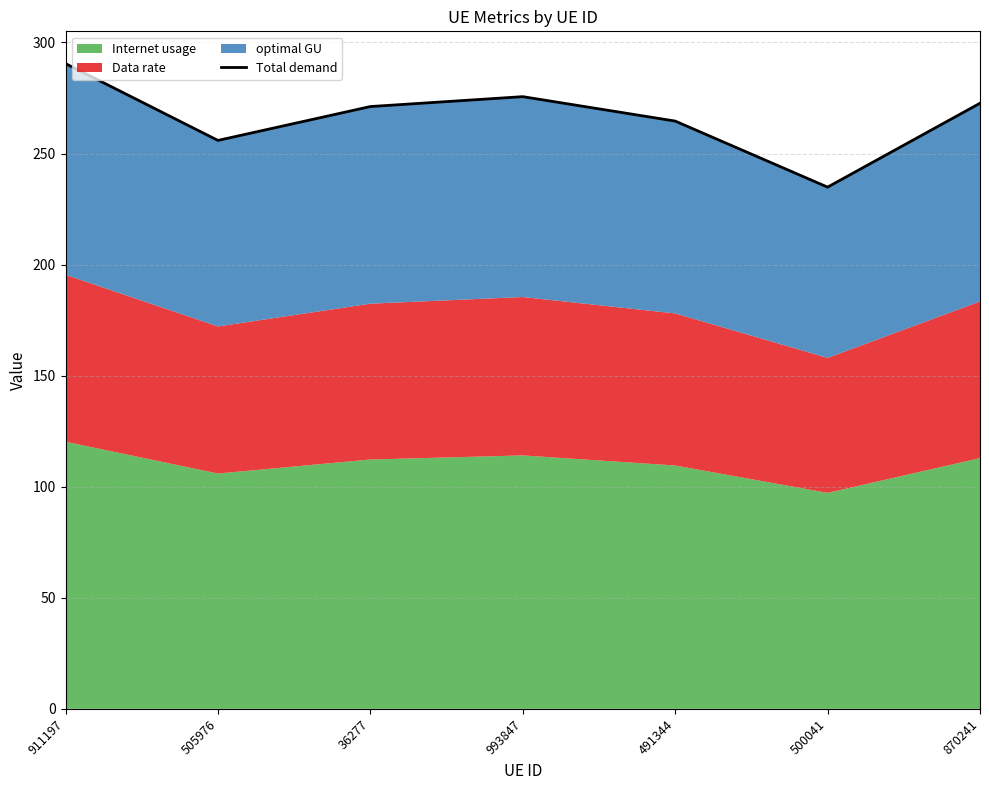

Reading left to right, extract all data points from this chart.

290.5	255.9	271.1	275.6	264.6	234.9	272.6